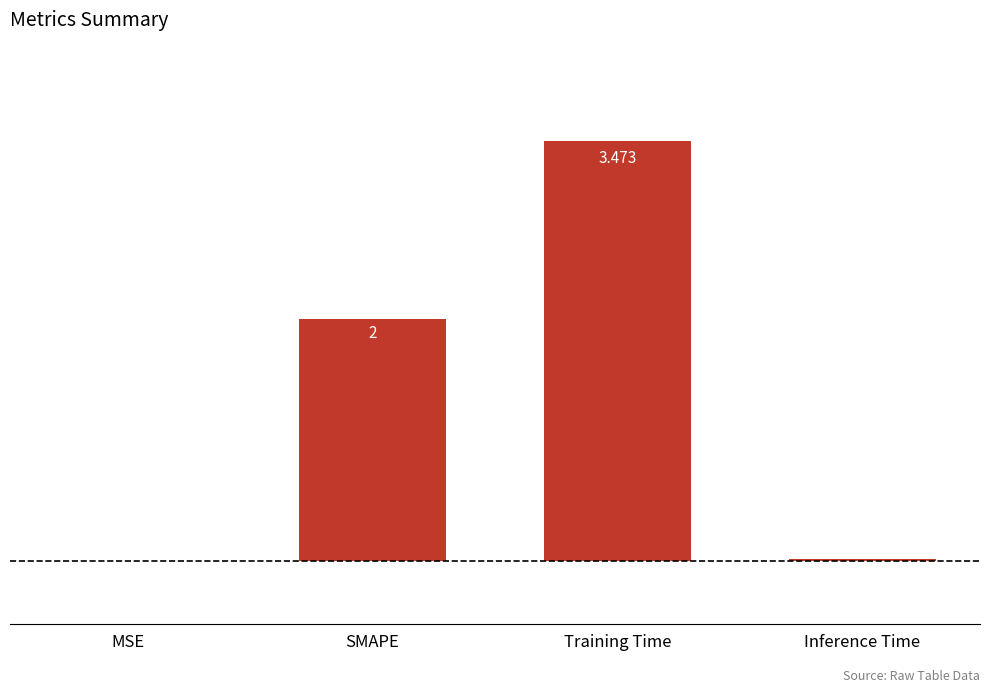

At which category does the chart reach its peak across all series?

Training Time